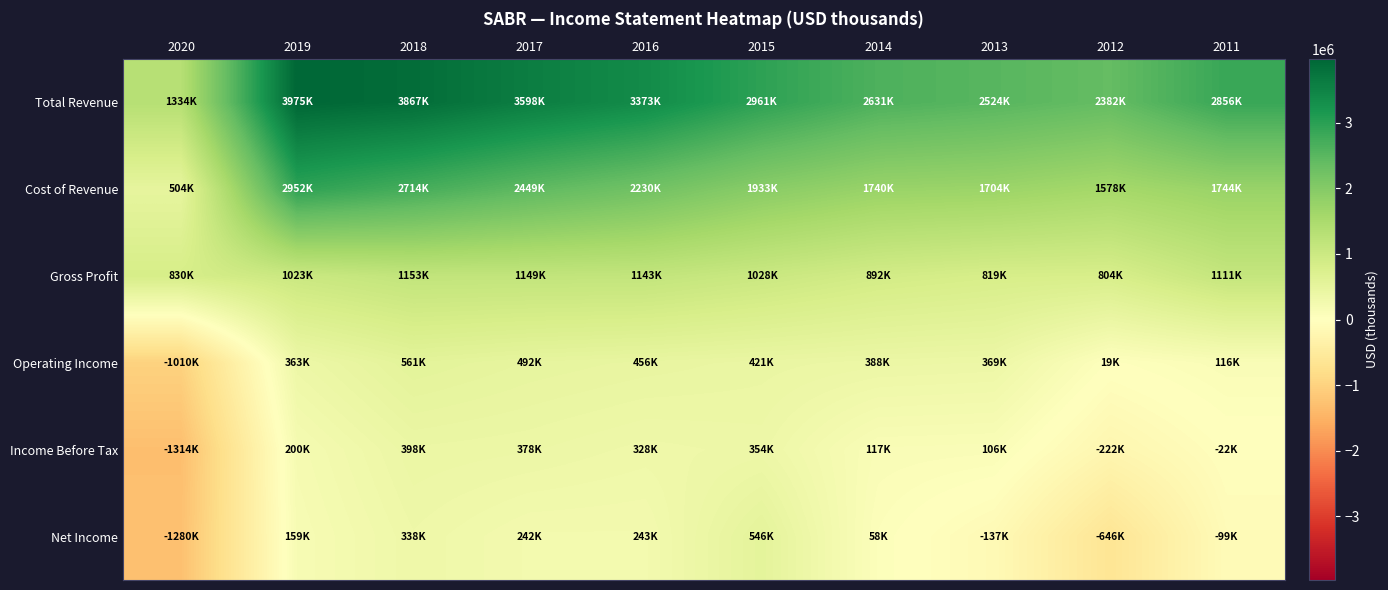

Reading right to left, what are all the values shown in this chart?

Total Revenue: 2011=2856000	2012=2382100	2013=2523500	2014=2631400	2015=2960900	2016=3373400	2017=3598500	2018=3867000	2019=3975000	2020=1334100
Cost of Revenue: 2011=1744500	2012=1578100	2013=1704200	2014=1739600	2015=1933400	2016=2229900	2017=2449400	2018=2714100	2019=2952100	2020=504300
Gross Profit: 2011=1111400	2012=804100	2013=819300	2014=891800	2015=1027500	2016=1143400	2017=1149000	2018=1152800	2019=1022900	2020=829800
Operating Income: 2011=116500	2012=19300	2013=368700	2014=387800	2015=421000	2016=455900	2017=492400	2018=561400	2019=363400	2020=-1009700
Income Before Tax: 2011=-21500	2012=-222300	2013=106100	2014=117200	2015=353900	2016=328000	2017=377600	2018=398400	2019=199600	2020=-1314200
Net Income: 2011=-98700	2012=-645900	2013=-137200	2014=57800	2015=545500	2016=242600	2017=242500	2018=337500	2019=158600	2020=-1280400